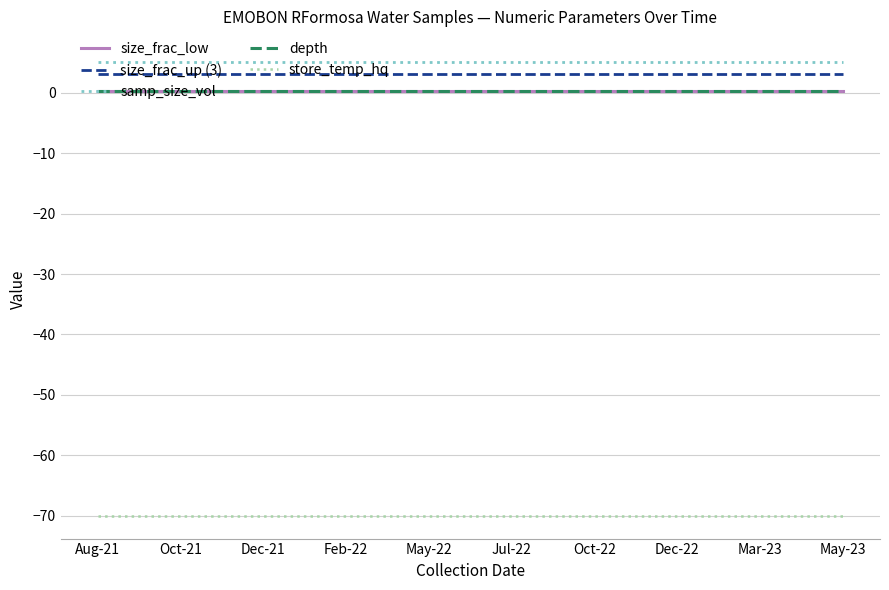

At which category is the sum across all series the highest?

Aug-21